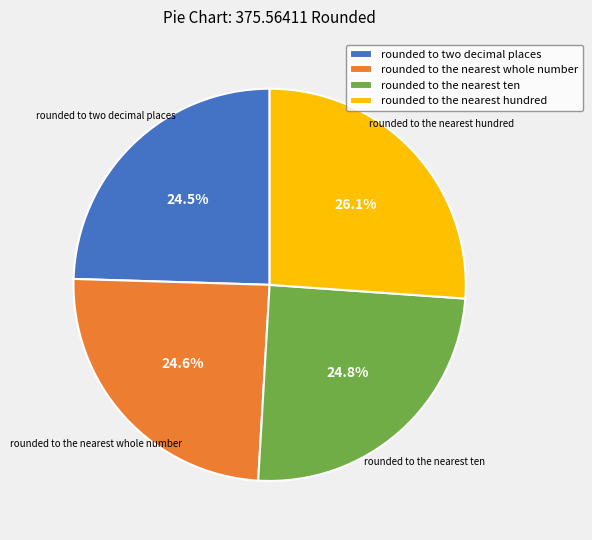

Do rounded to the nearest whole number and rounded to the nearest ten together represent more than half of the pie?

No